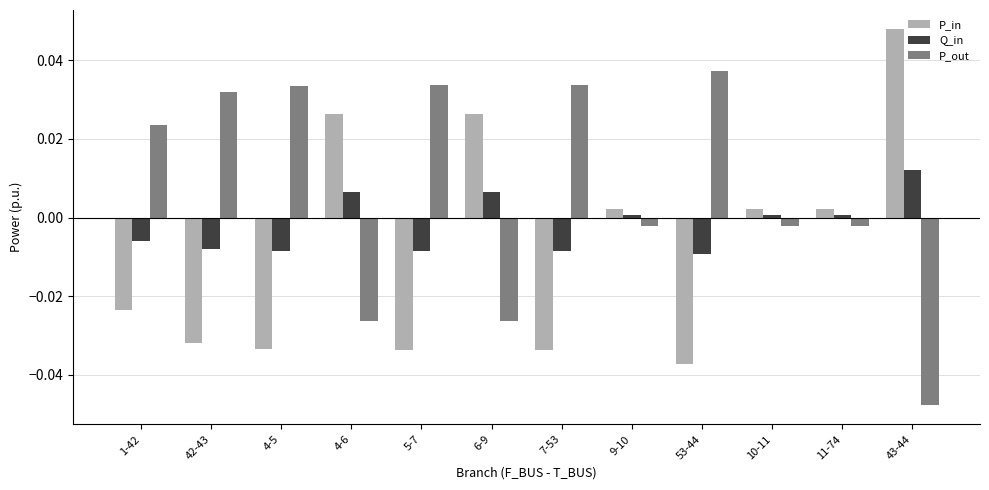

What are all the series names shown in the legend?

P_in, Q_in, P_out